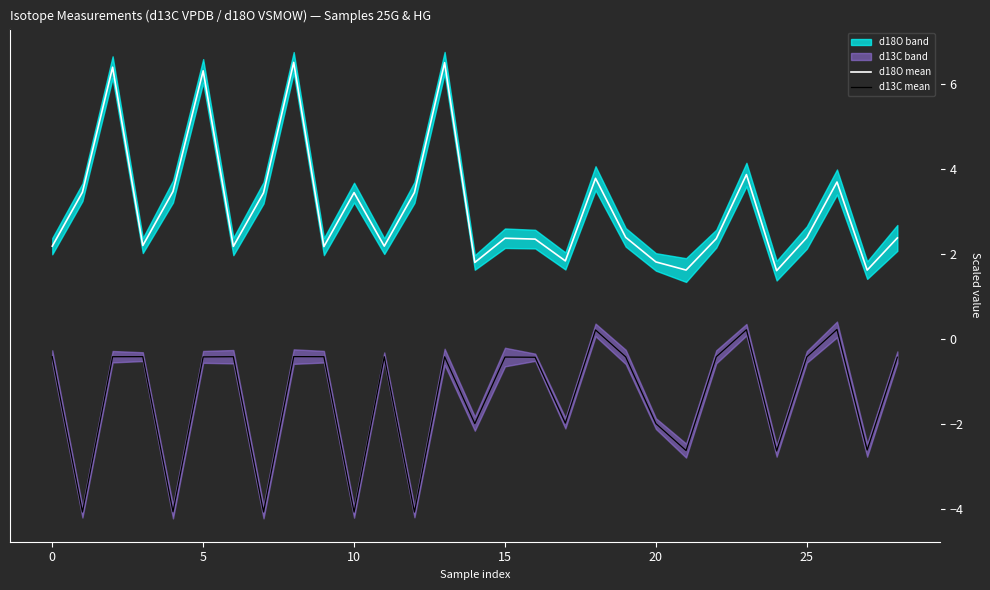

What is the lowest value of the d13C mean series?

-4.1